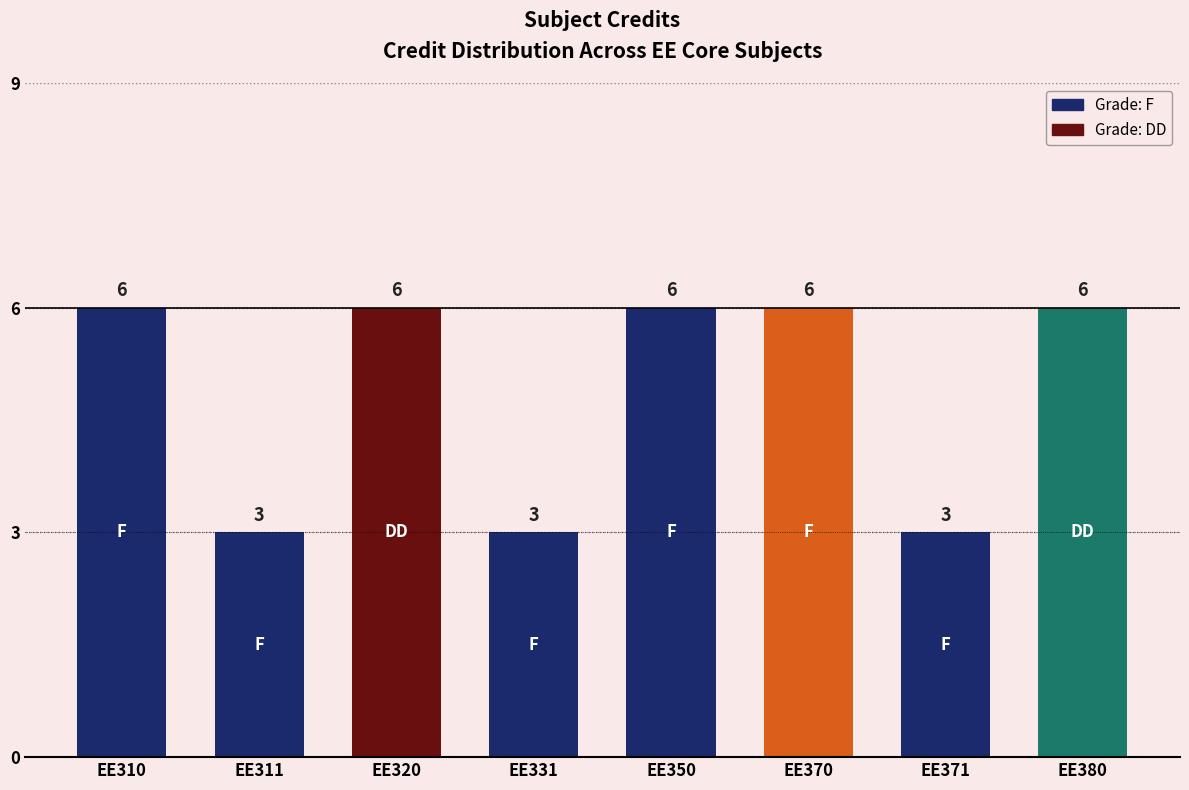

What is the sum of all values?

39